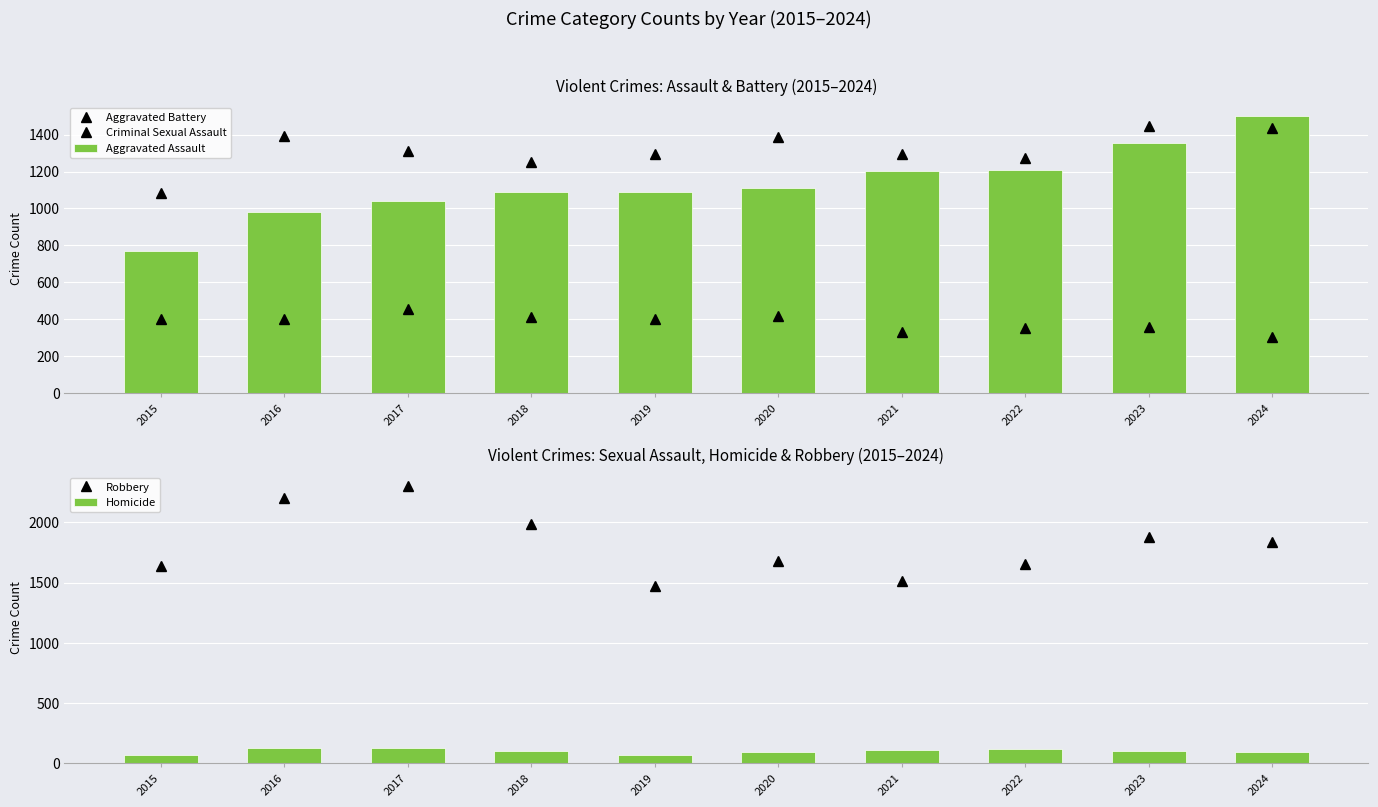

Reading left to right, list all the values displayed in this chart.

Aggravated Battery: 1083	1394	1312	1252	1292	1389	1295	1275	1444	1434
Criminal Sexual Assault: 403	402	457	416	405	420	332	354	362	308
Aggravated Assault: 768	980	1042	1087	1089	1113	1202	1209	1355	1498
Robbery: 1639	2206	2301	1990	1470	1682	1513	1658	1877	1834
Homicide: 71	130	128	106	65	97	114	122	104	96